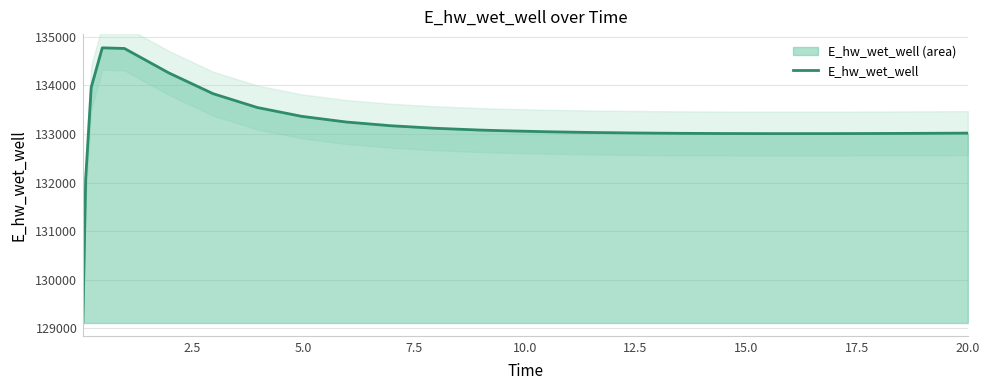

What is the difference between the maximum and second lowest values?

2701.5